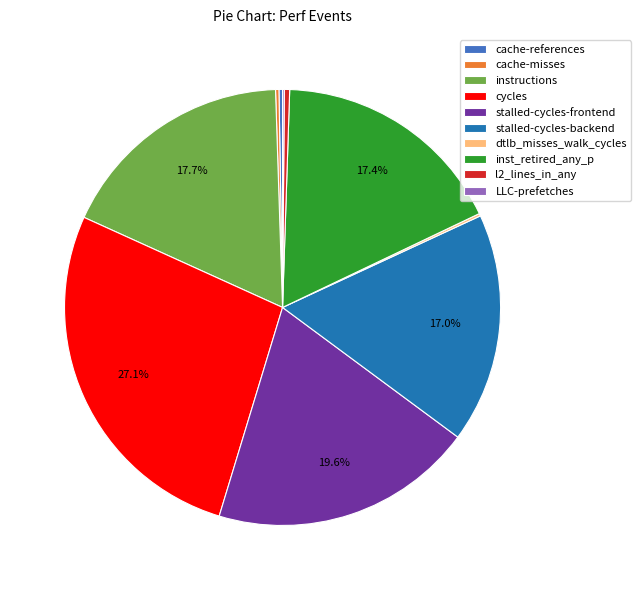

Is there any slice that represents more than half of the pie?

No